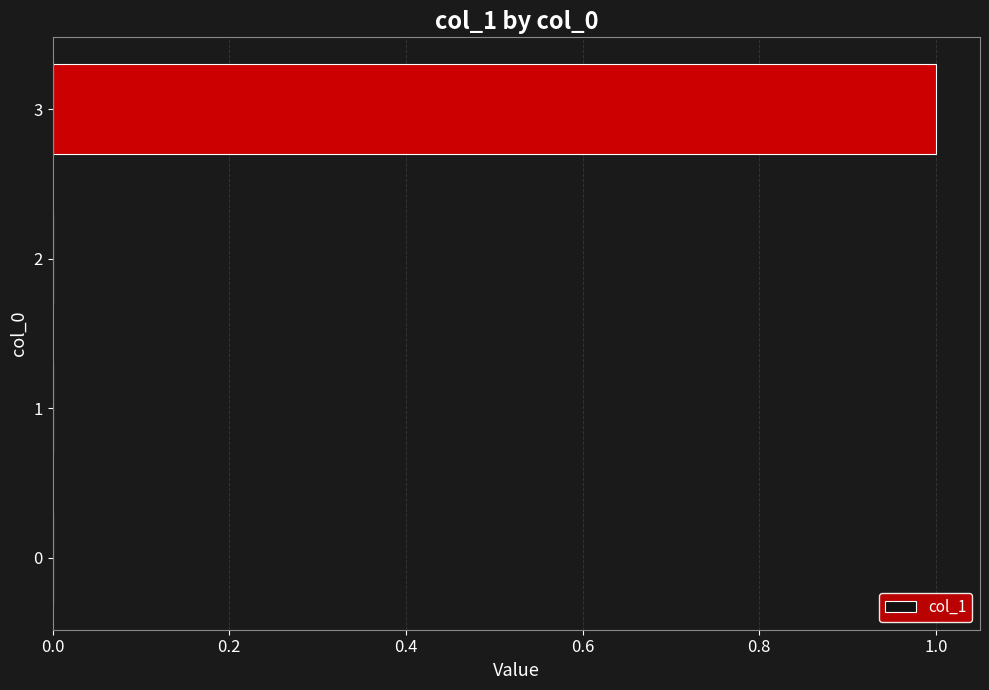

The value at 2 is 0. True or false?

True